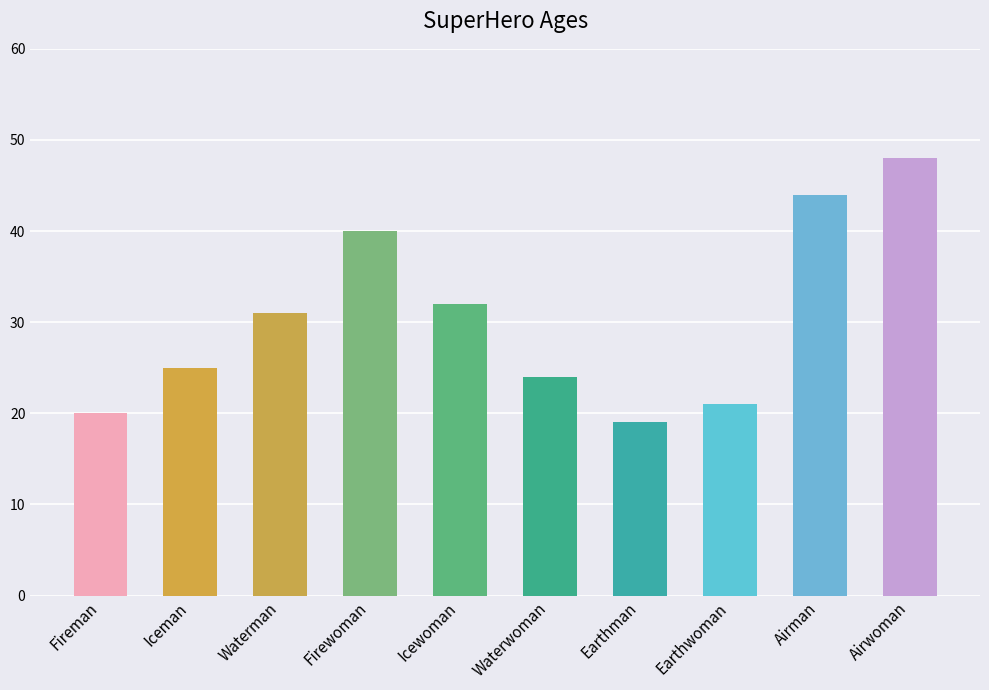

What is the difference between the values at Waterman and Earthman?

12